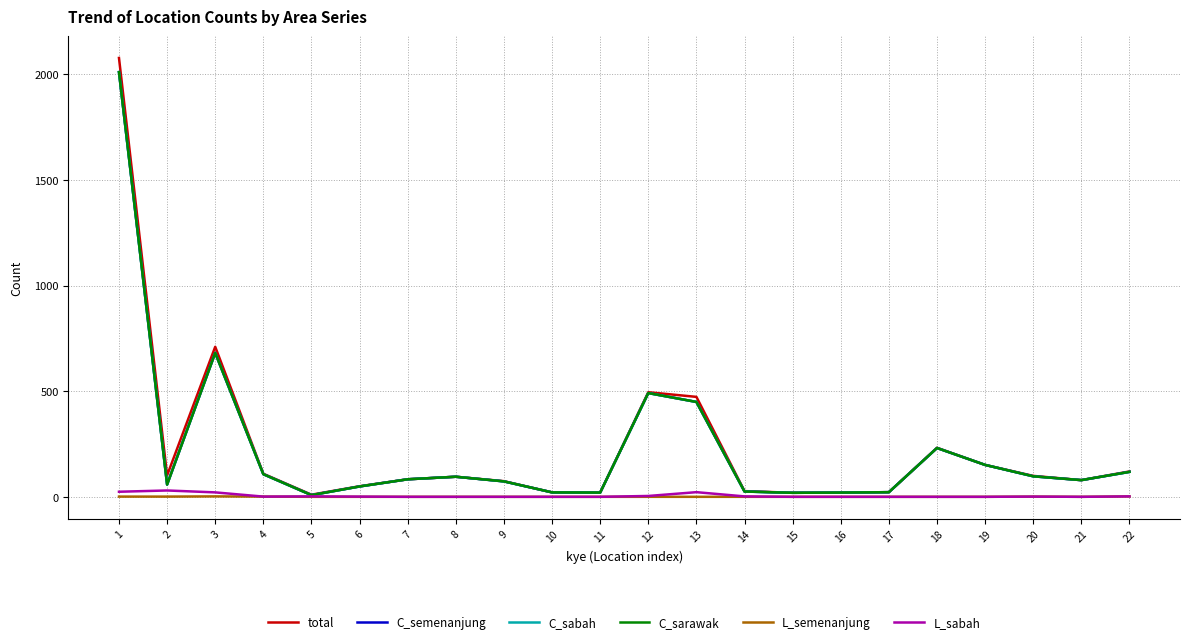

Reading left to right, transcribe all the data shown in this chart.

total: 2077	101	710	109	10	50	83	95	74	21	20	495	473	27	19	20	22	232	151	99	79	120
C_semenanjung: 2010	58	681	107	8	49	83	95	73	21	20	491	449	25	19	20	22	231	151	97	79	118
C_sabah: 2010	58	681	107	8	49	83	95	73	21	20	491	449	25	19	20	22	231	151	97	79	118
C_sarawak: 2010	58	681	107	8	49	83	95	73	21	20	491	449	25	19	20	22	231	151	97	79	118
L_semenanjung: 1	1	2	1	0	0	0	0	0	0	0	0	0	0	0	0	0	0	0	1	0	2
L_sabah: 24	30	21	1	2	1	0	0	0	0	0	4	22	2	0	0	0	0	0	1	0	2